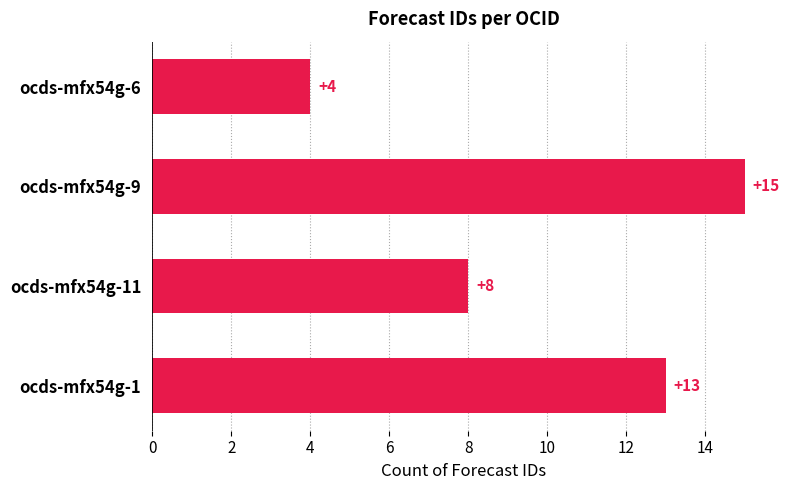

Reading bottom to top, list all the values displayed in this chart.

13	8	15	4